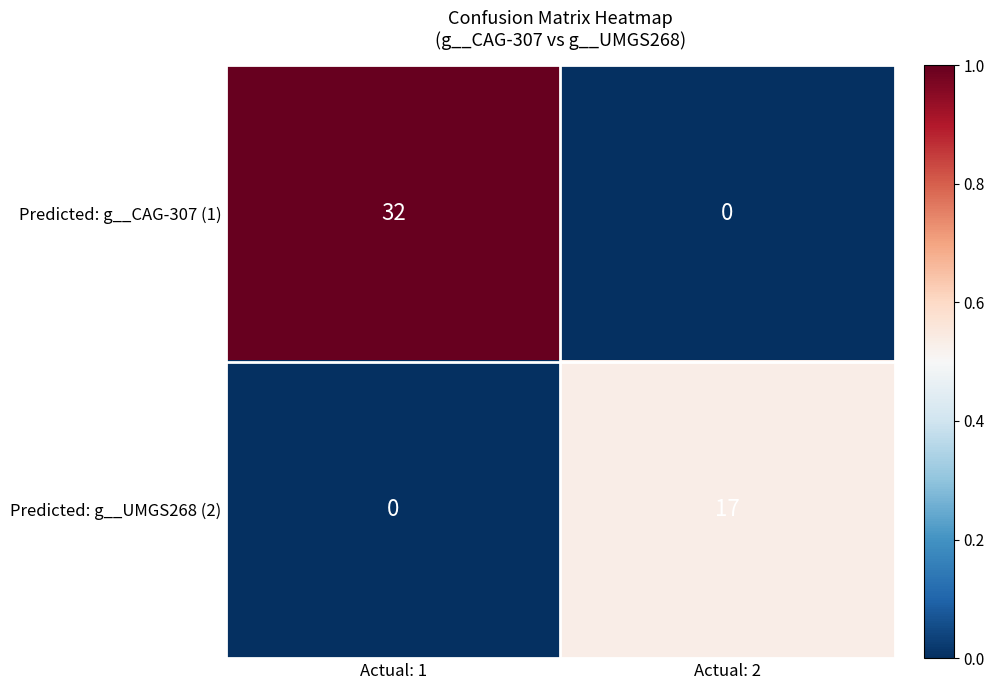

At which label is Predicted: g__UMGS268 (2) closest to 8?

Actual: 1